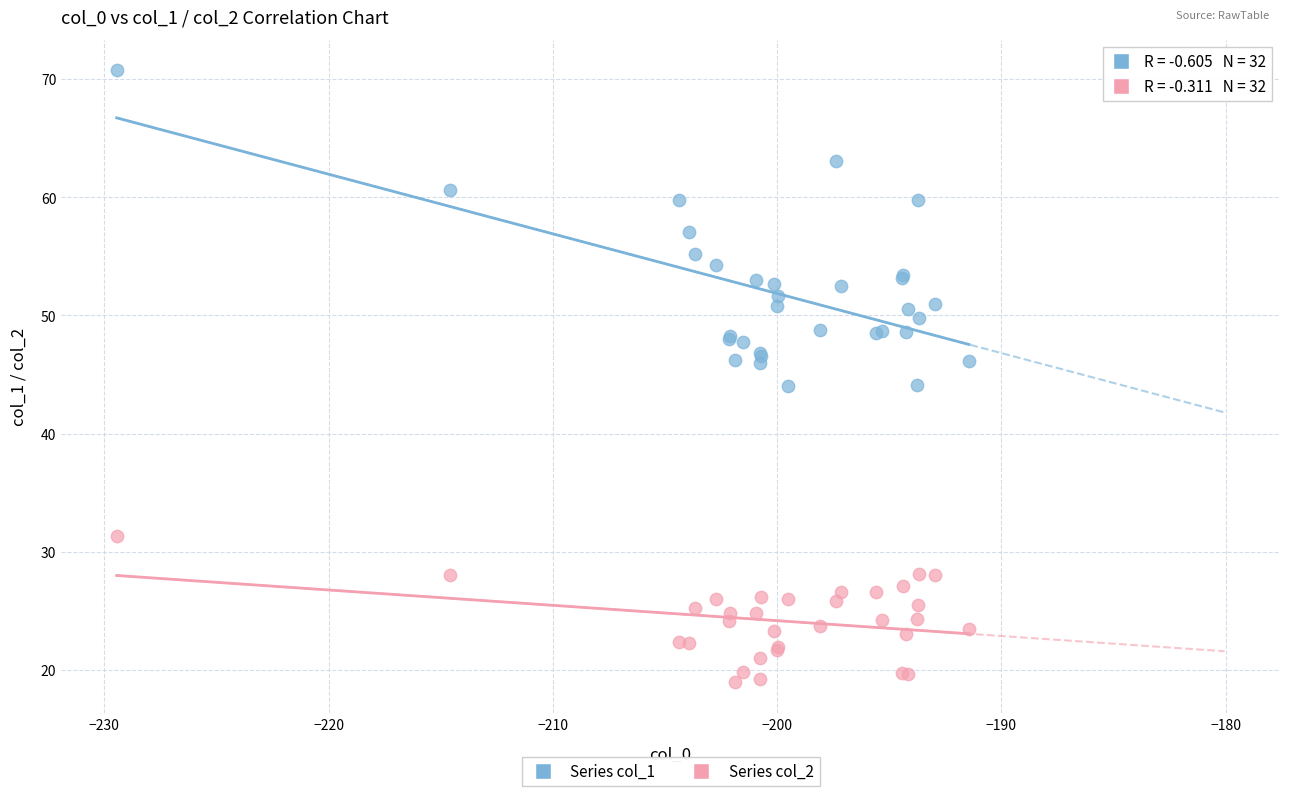

What is the X range (max minus min) for the scatter plot?

38.0